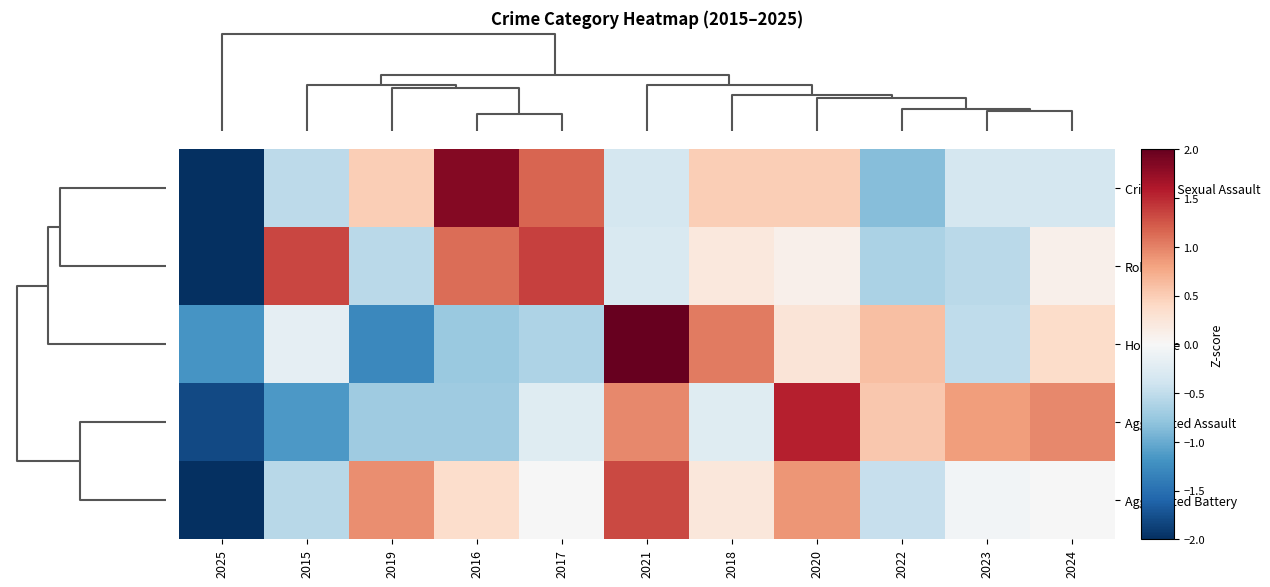

List the series in order of their peak value, highest first.

Homicide, Criminal Sexual Assault, Aggravated Assault, Robbery, Aggravated Battery